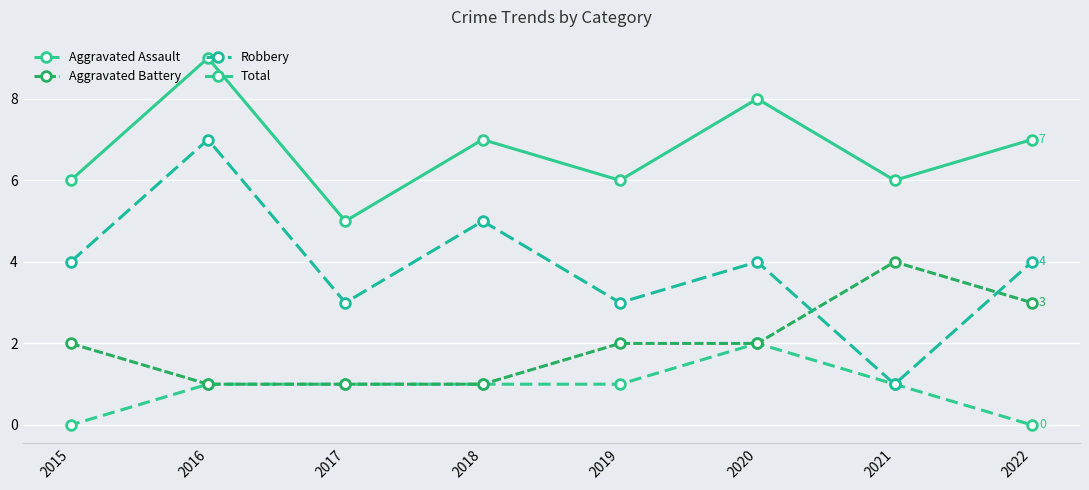

Which category has the highest value in the Aggravated Assault series?

2020